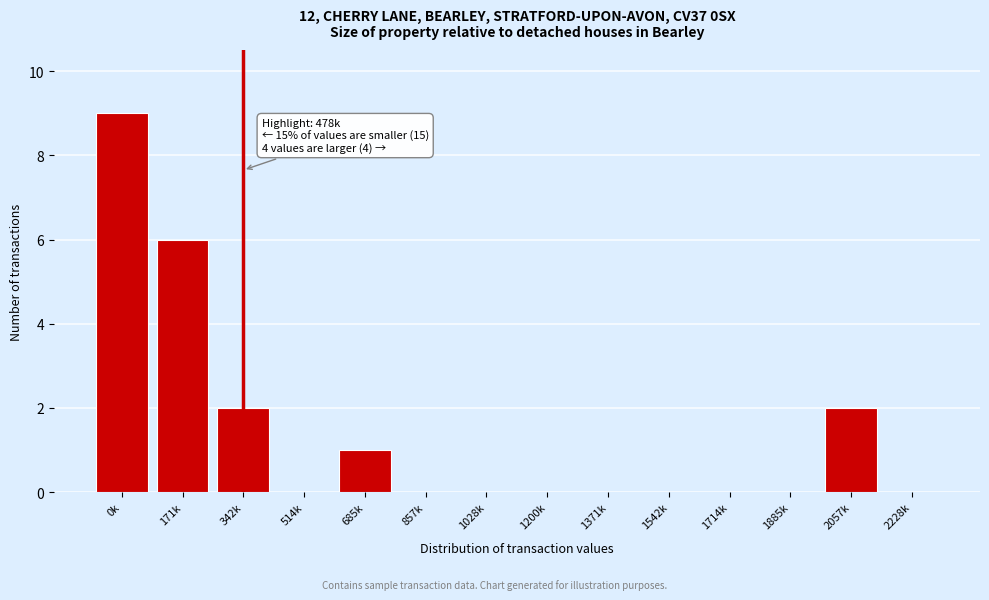

Reading left to right, transcribe all the data shown in this chart.

0k=9	171k=6	342k=2	514k=0	685k=1	857k=0	1028k=0	1200k=0	1371k=0	1542k=0	1714k=0	1885k=0	2057k=2	2228k=0